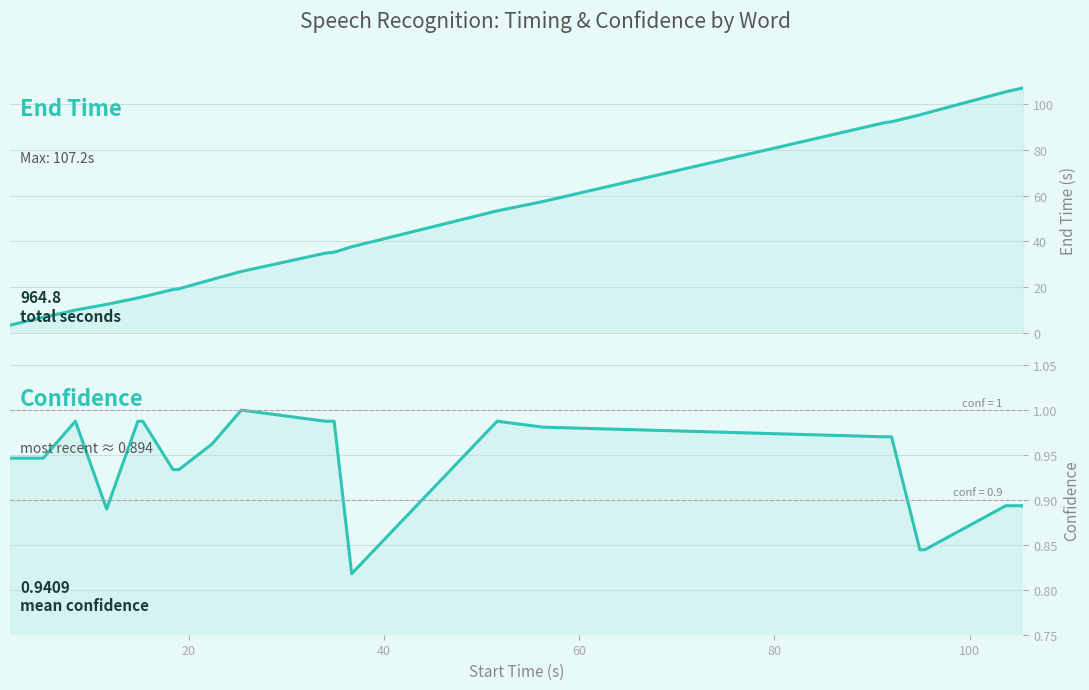

True or false: Confidence and End_time intersect in this chart.

False